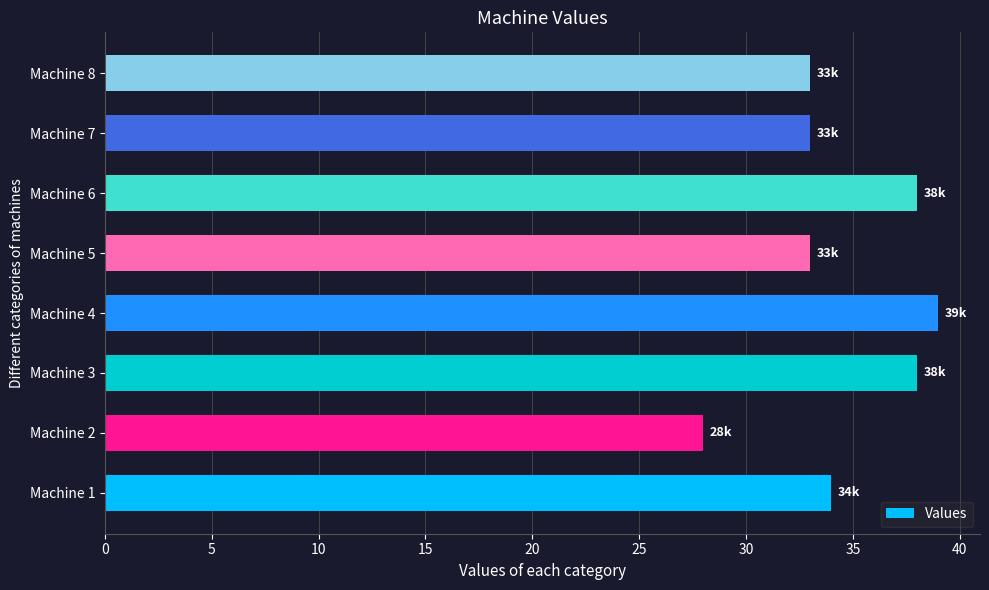

Are the bars grouped side by side (vs. stacked)?

No